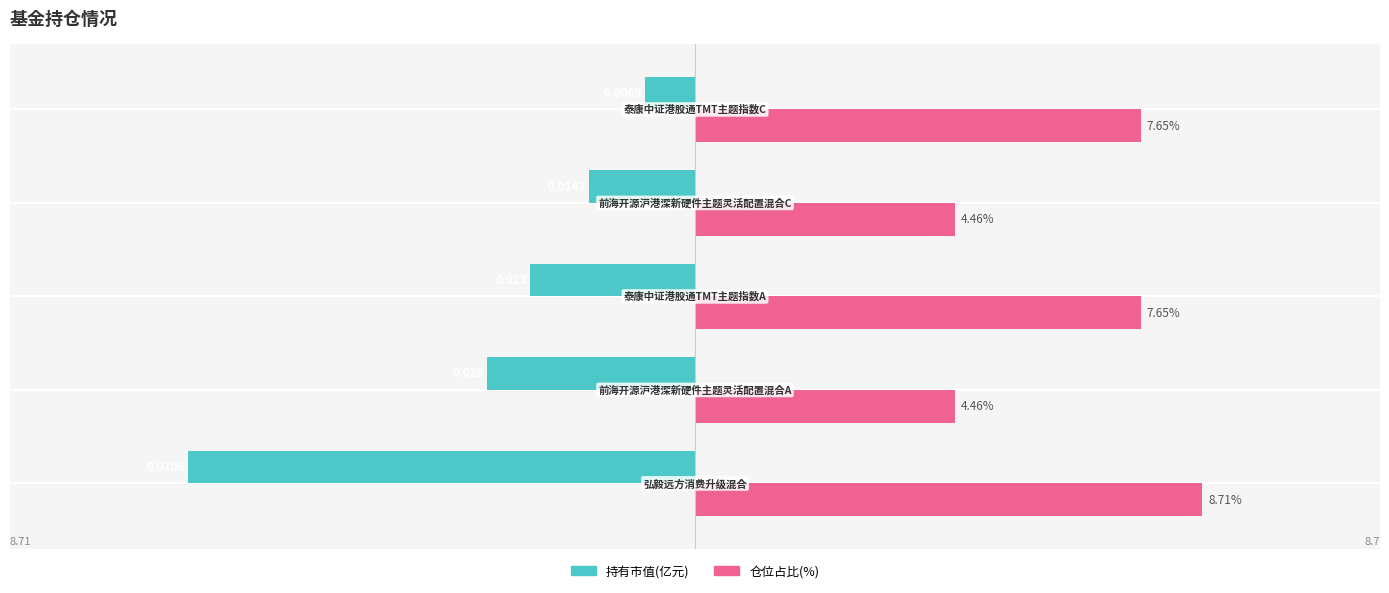

Which series has the largest total across all categories?

仓位占比(%)